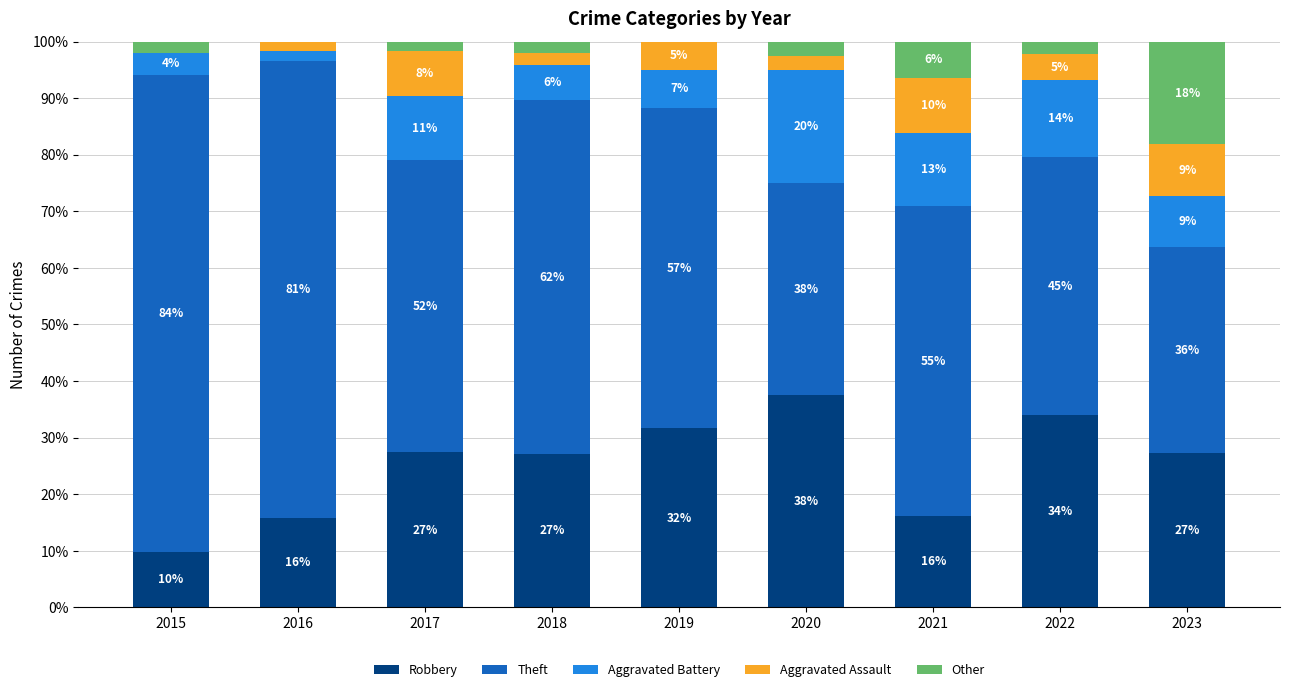

What is the average value of the Other series?

3.9